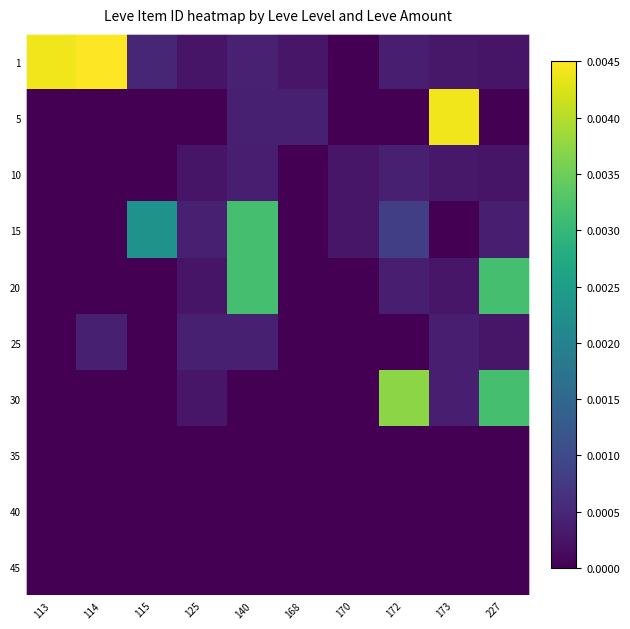

At how many categories does at least one series exceed 0?

10